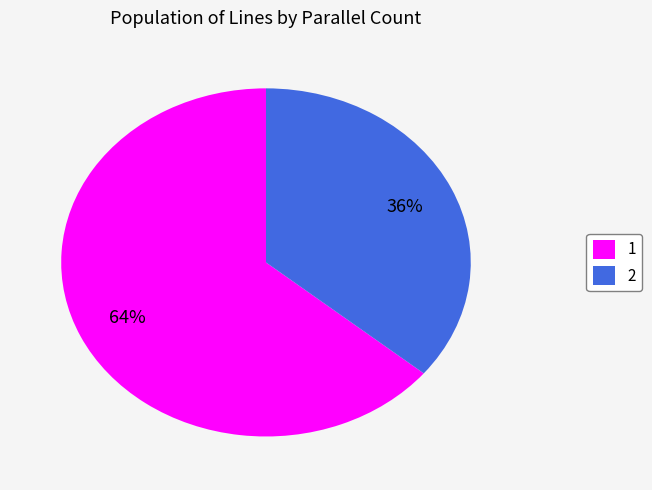

True or false: 1 accounts for 64% of the total.

True